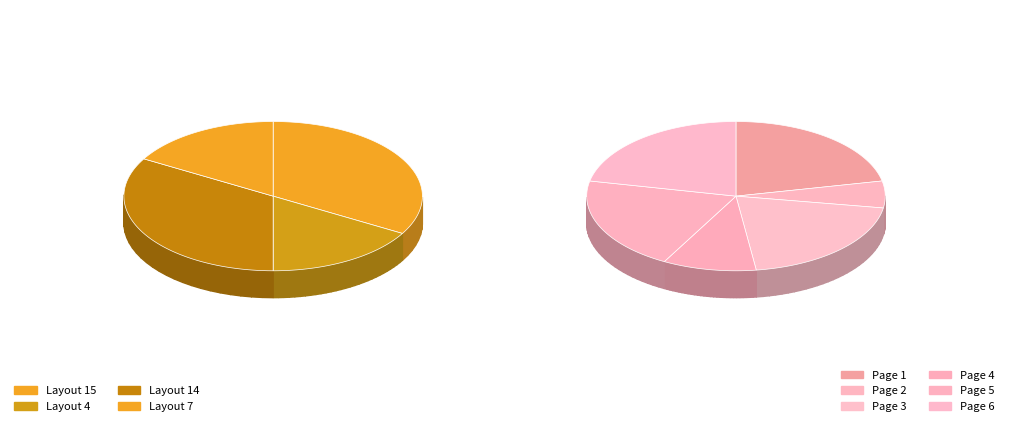

Is there a majority slice in this chart?

No